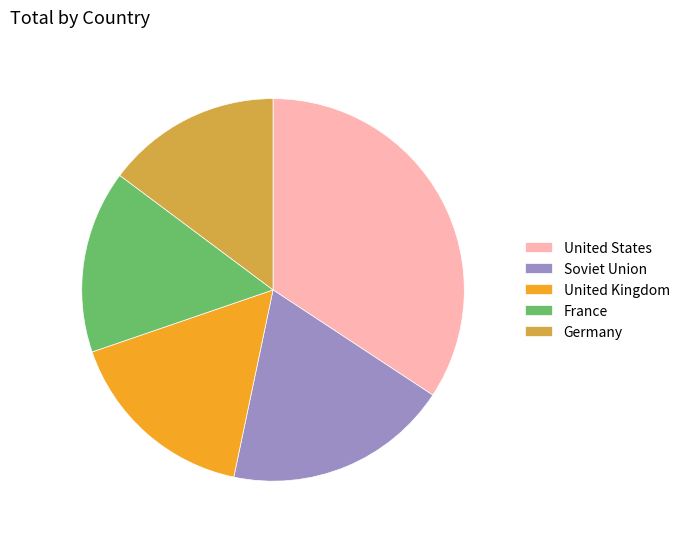

True or false: Soviet Union accounts for 19% of the total.

True